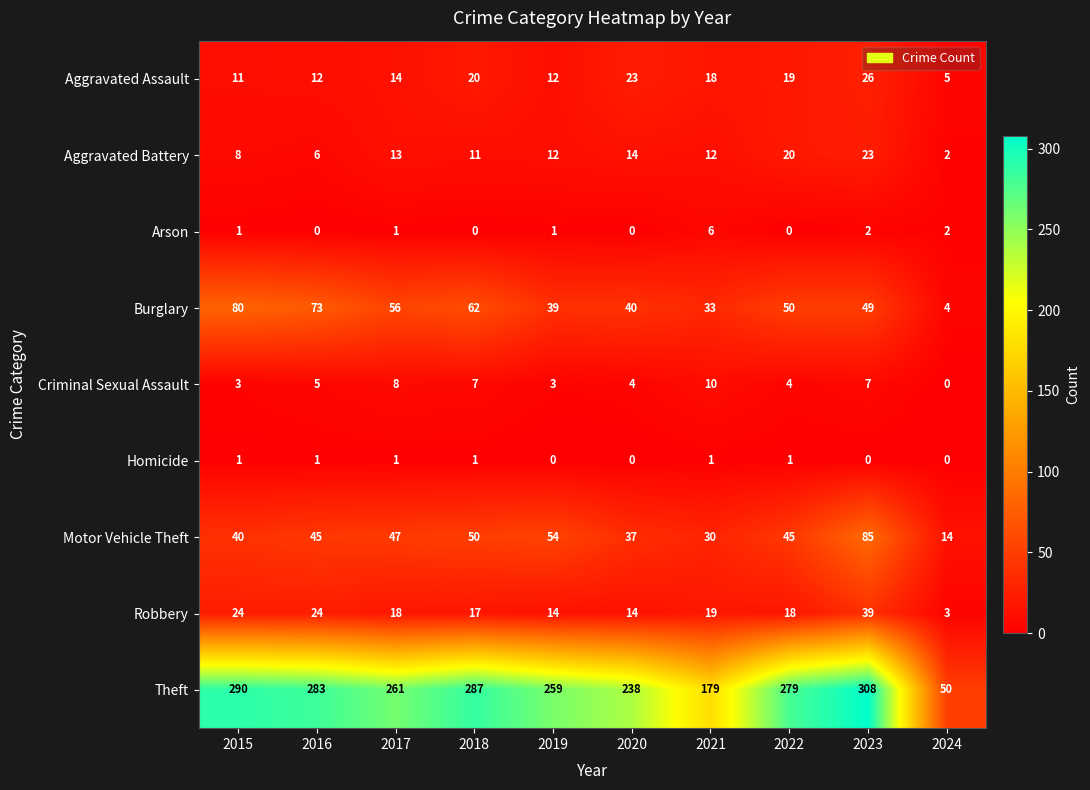

What is the difference between the maximum and minimum values in the Aggravated Assault series?

21